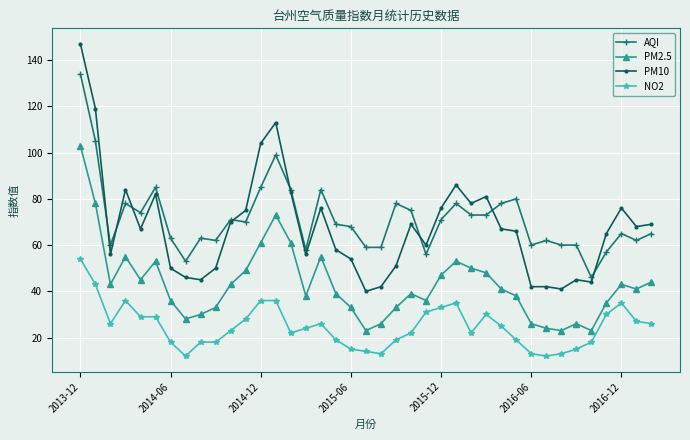

Which series has the widest spread of values?

PM10